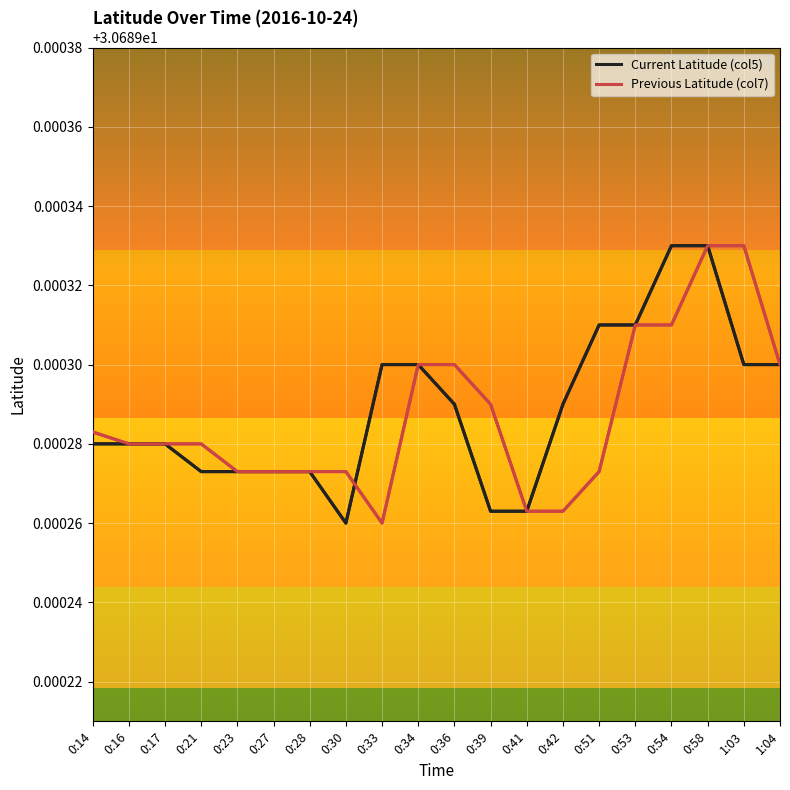

What are all the series names shown in the legend?

Current Latitude (col5), Previous Latitude (col7)